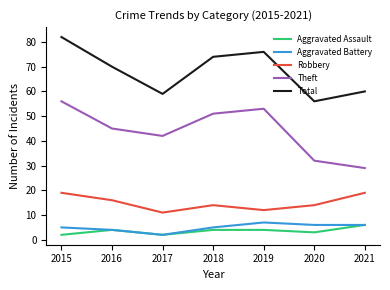

What is the approximate value of Aggravated Assault at 2020?

3